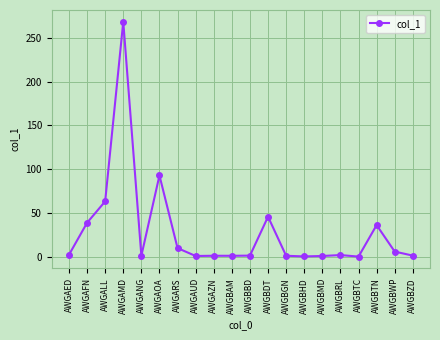

What is the ratio of the value at AWGBDT to the value at AWGBRL?

25.8